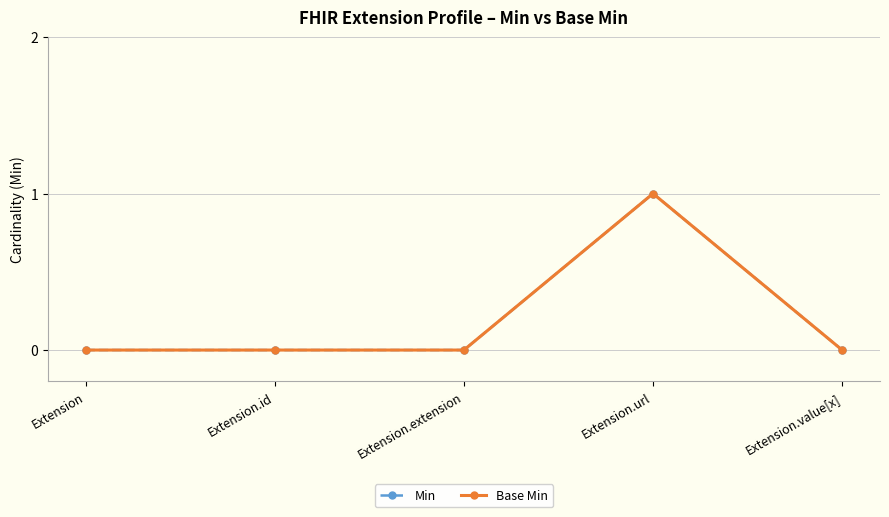

Reading right to left, transcribe all the data shown in this chart.

Min: Extension.value[x]=0	Extension.url=1	Extension.extension=0	Extension.id=0	Extension=0
Base Min: Extension.value[x]=0	Extension.url=1	Extension.extension=0	Extension.id=0	Extension=0